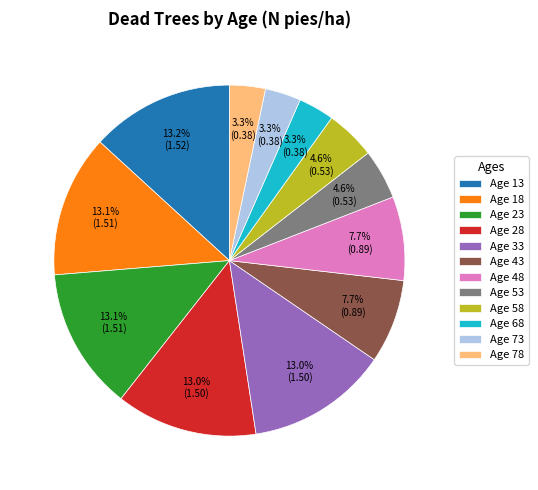

To the nearest percent, what is the difference between the largest and smallest slice percentages?

10%